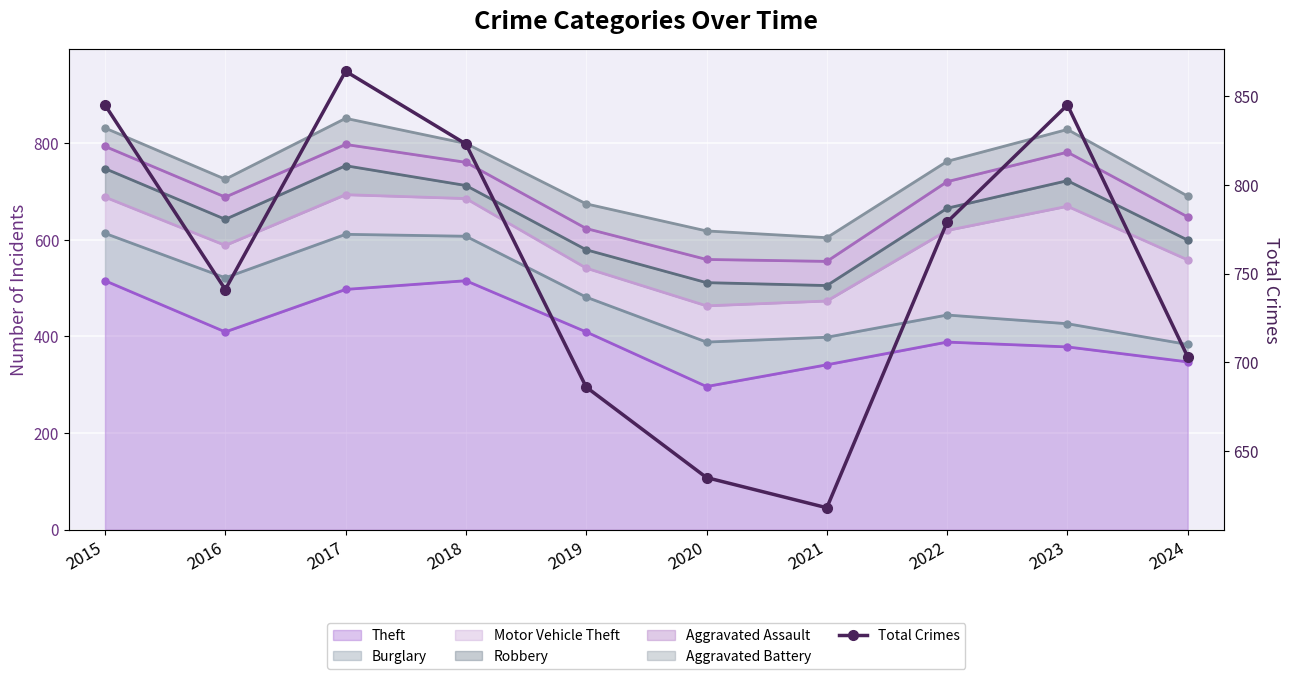

Reading left to right, what are all the values shown in this chart?

2015=845	2016=741	2017=864	2018=823	2019=686	2020=635	2021=618	2022=779	2023=845	2024=703